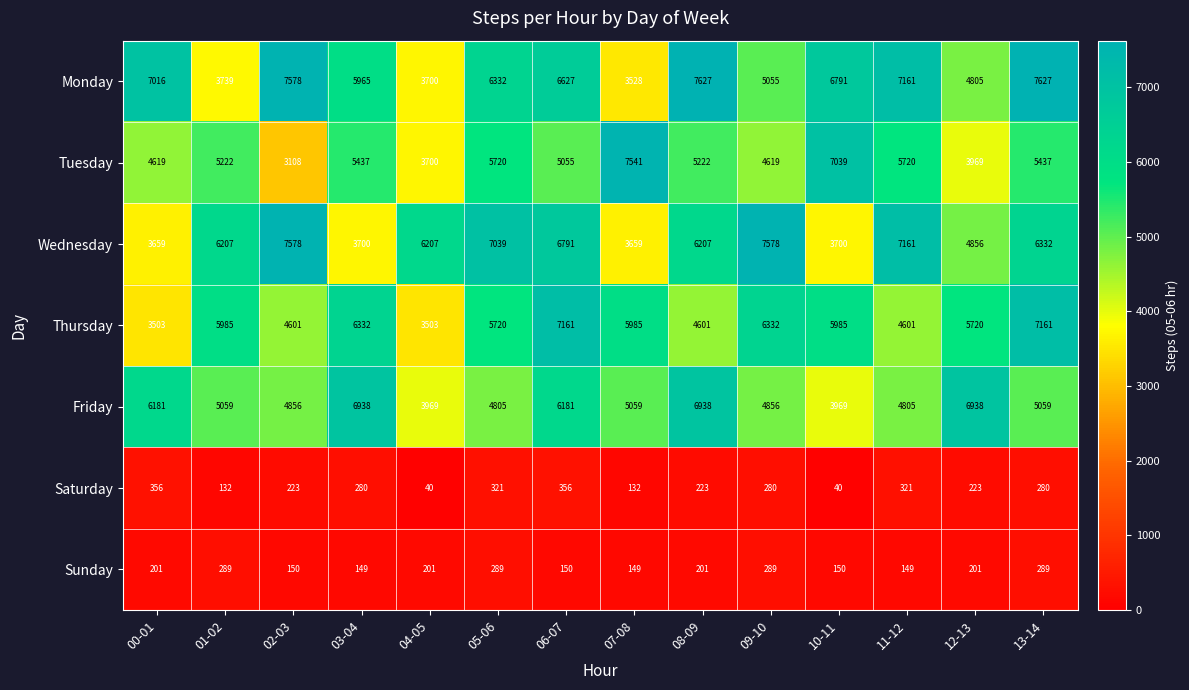

What is the spread (max minus min) of values at 06-07?

7011